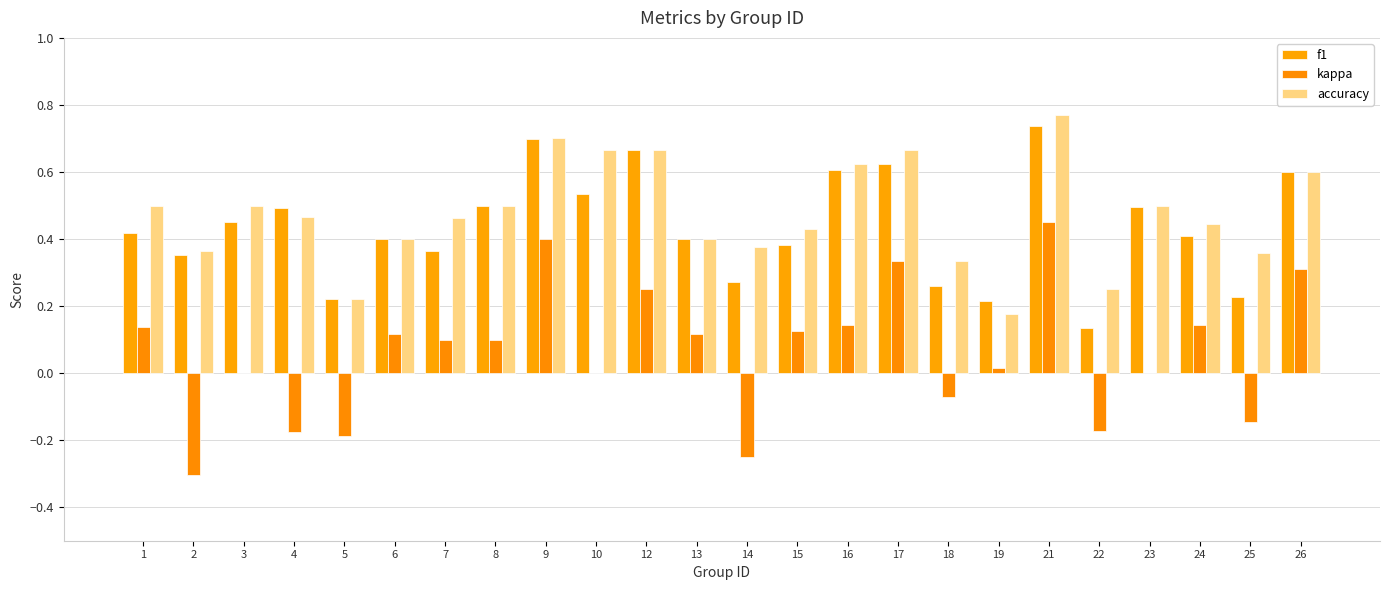

Is it true that f1 equals 0.7 at 3?

False